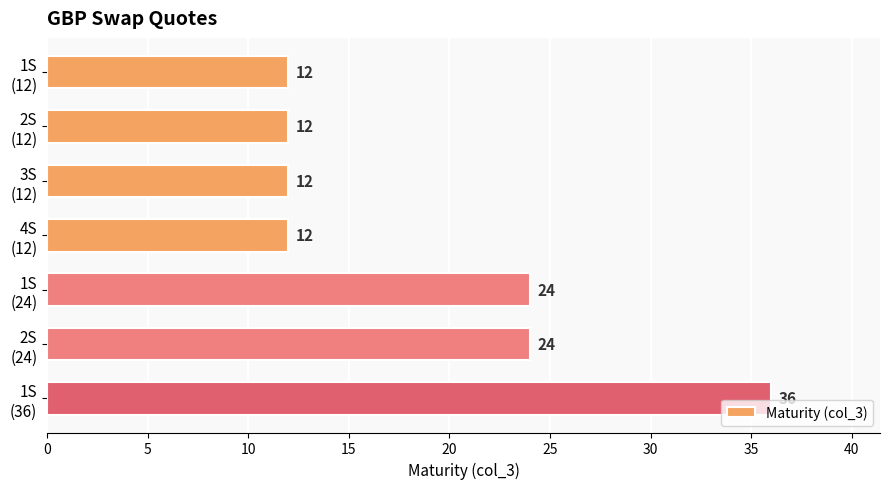

What is the smallest value displayed?

12